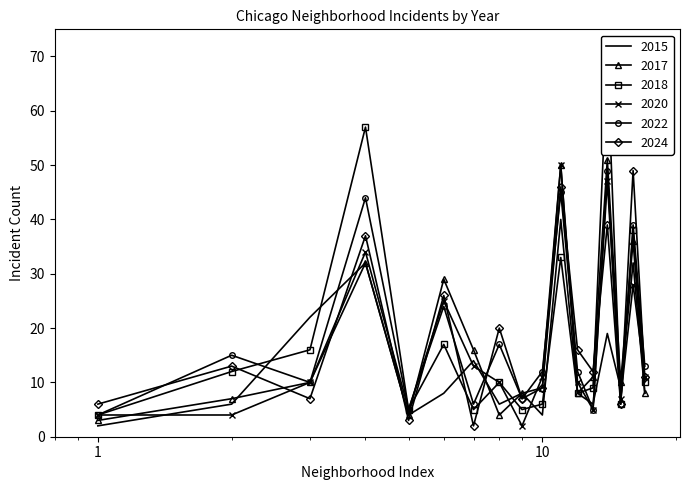

What is the approximate value of 2015 at Gage Park?

6